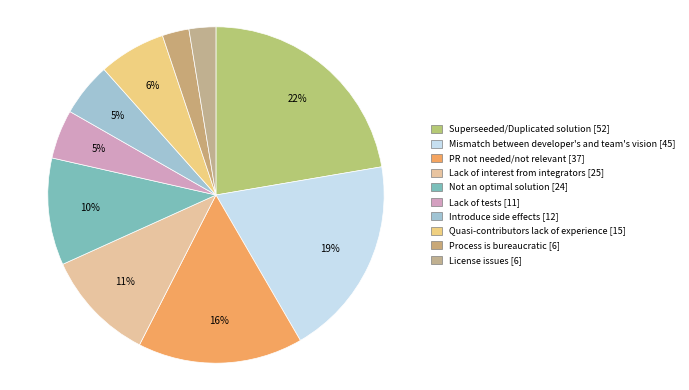

What is the ratio of the value at Quasi-contributors lack of experience to the value at Lack of tests?

1.4